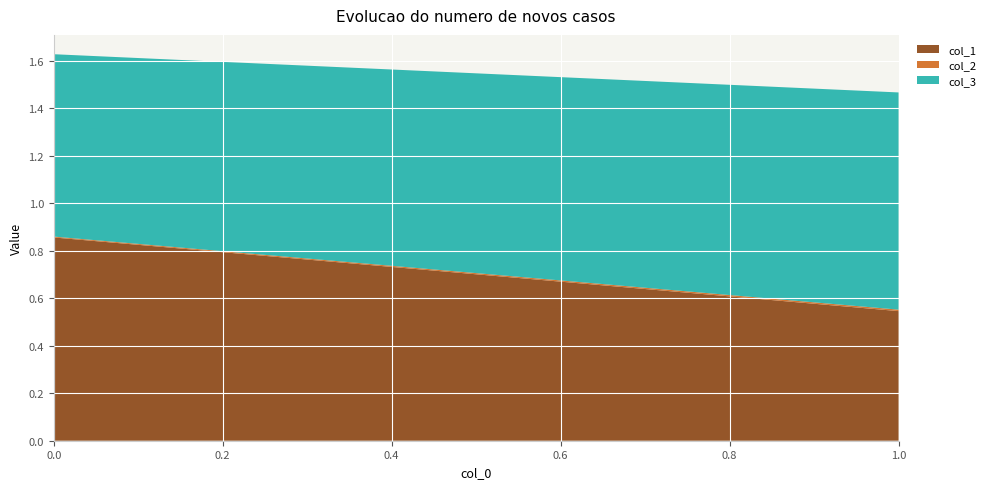

Reading left to right, extract all data points from this chart.

col_1: 0=0.9	1=0.5
col_2: 0=0.0	1=0.0
col_3: 0=0.8	1=0.9